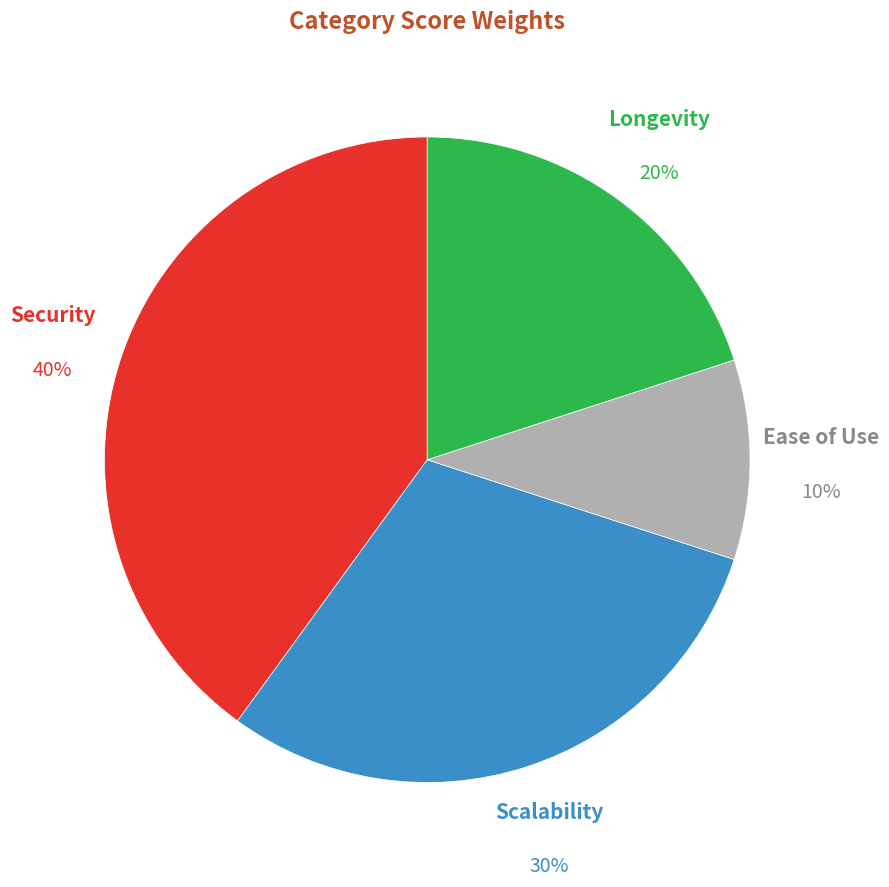

Which slice is the smallest?

Ease of Use